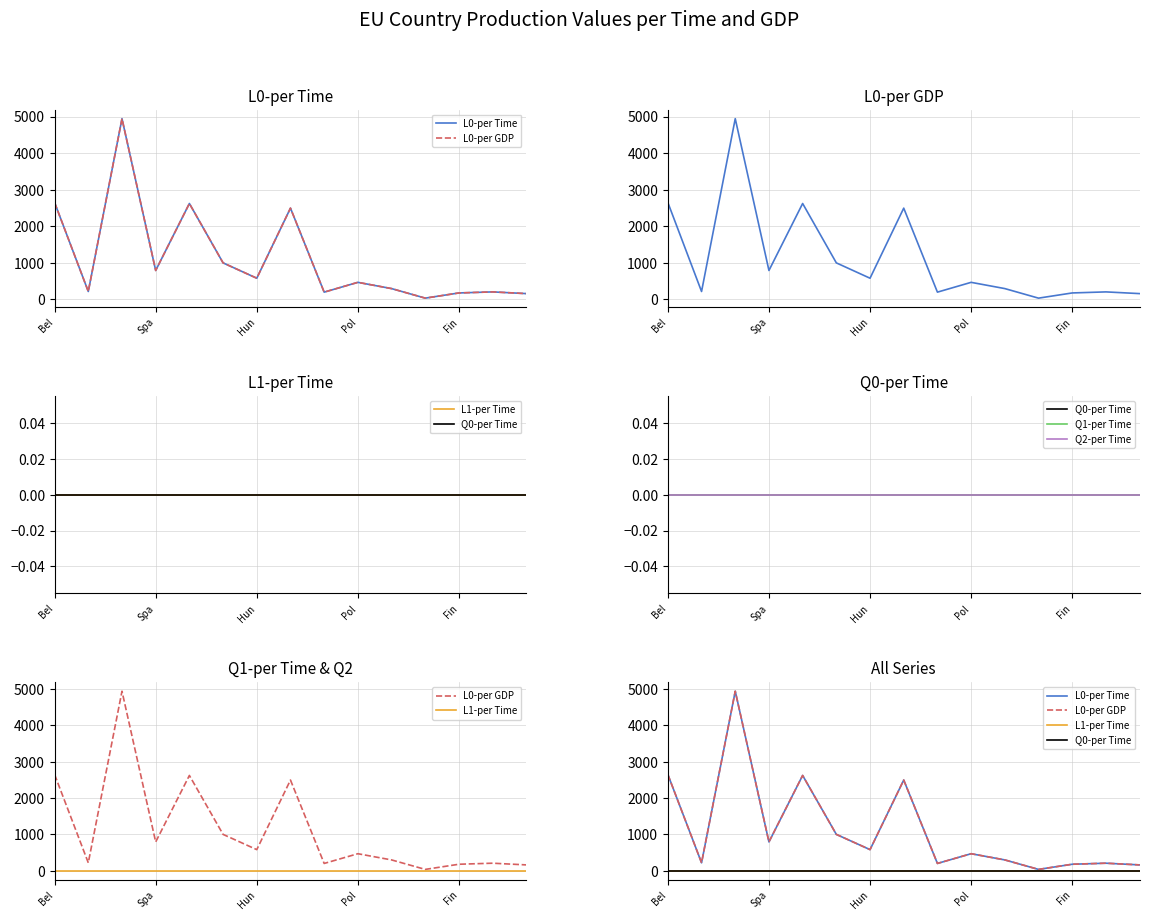

True or false: L0-per GDP and Q1-per Time cross at least once.

False